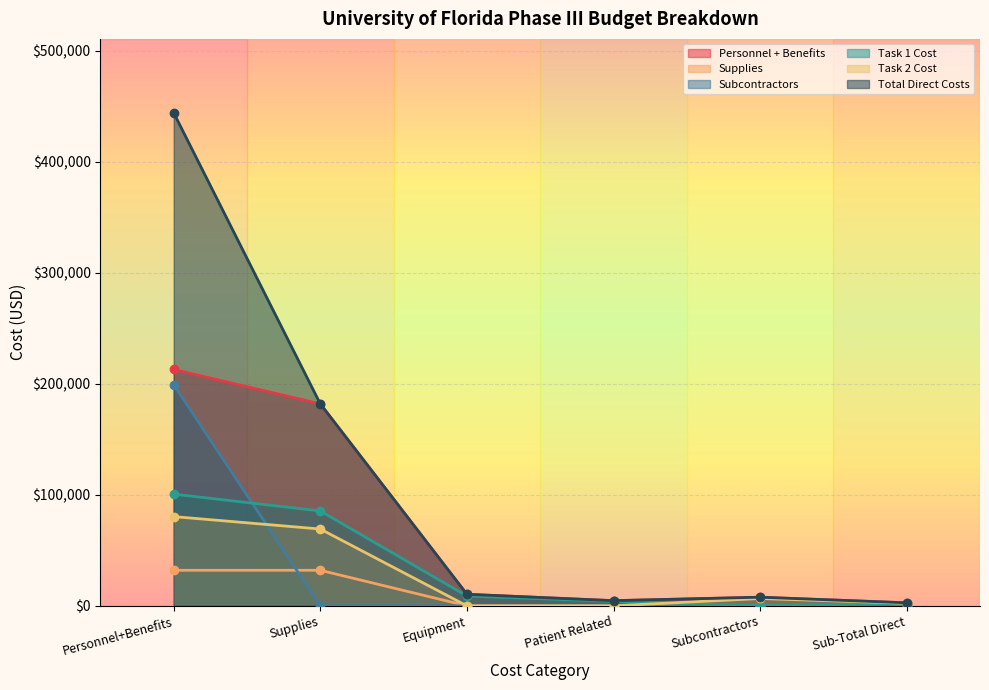

What is the label of the 1st point from the left?

Personnel+Benefits